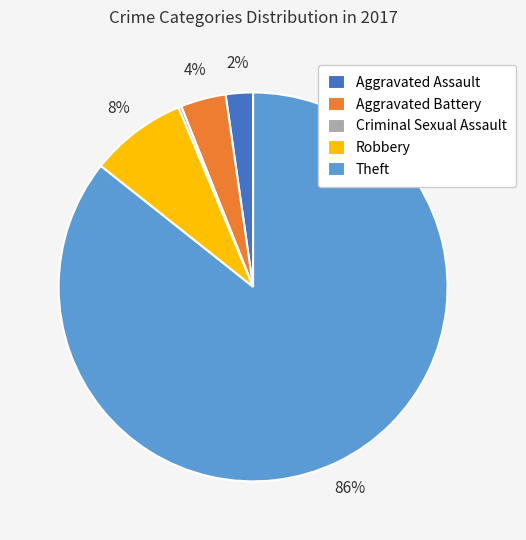

To the nearest percent, what portion does Aggravated Assault represent?

2%